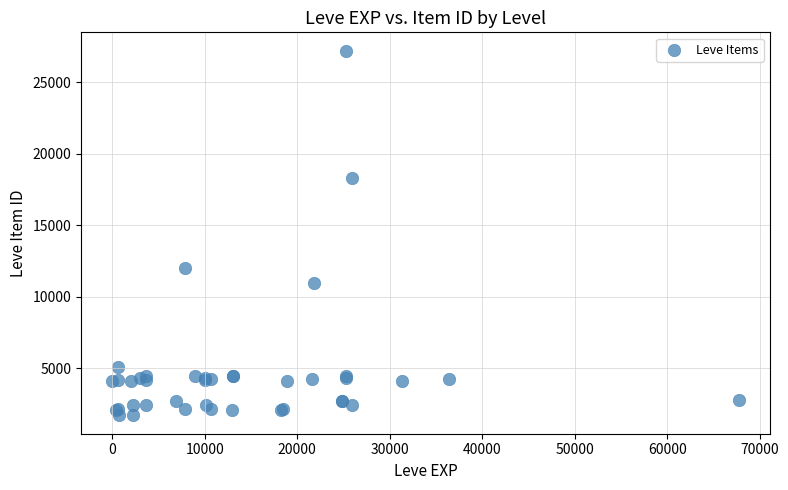

What Y value in the scatter plot is closest to 14448?

12018